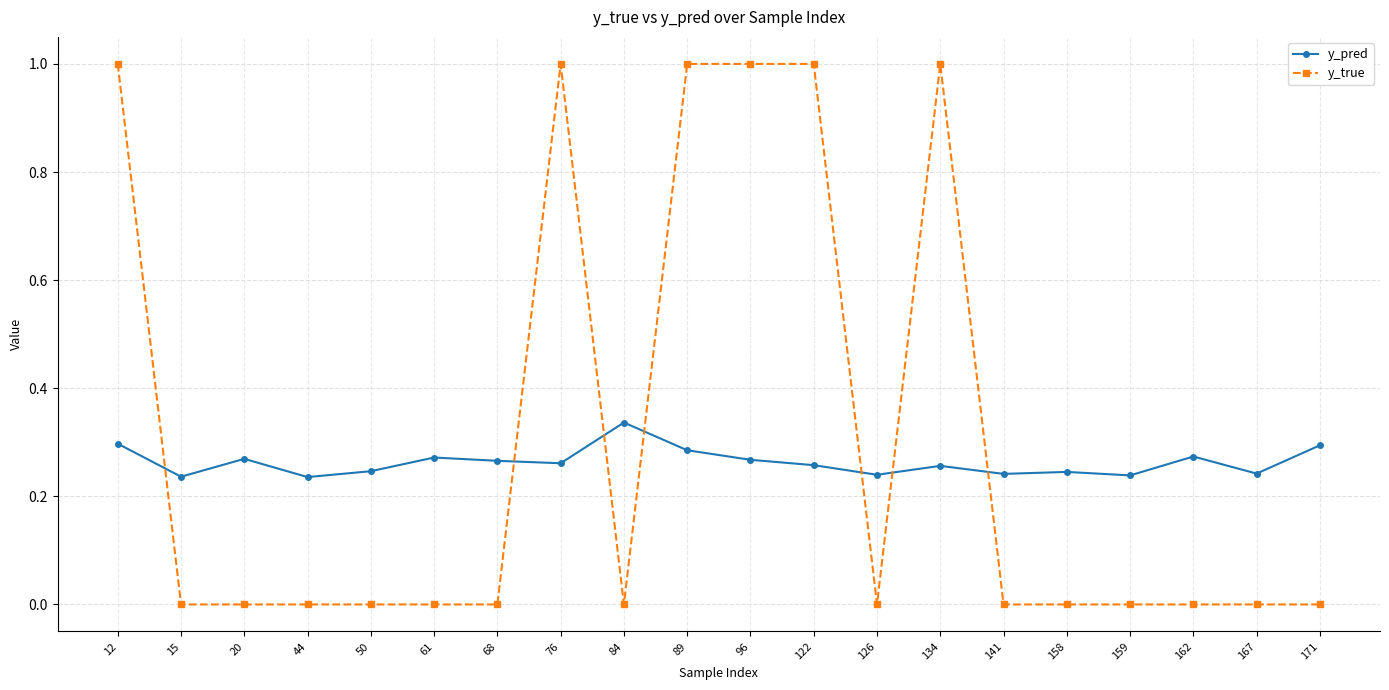

True or false: y_true has more than 1 points higher than both neighbors.

True